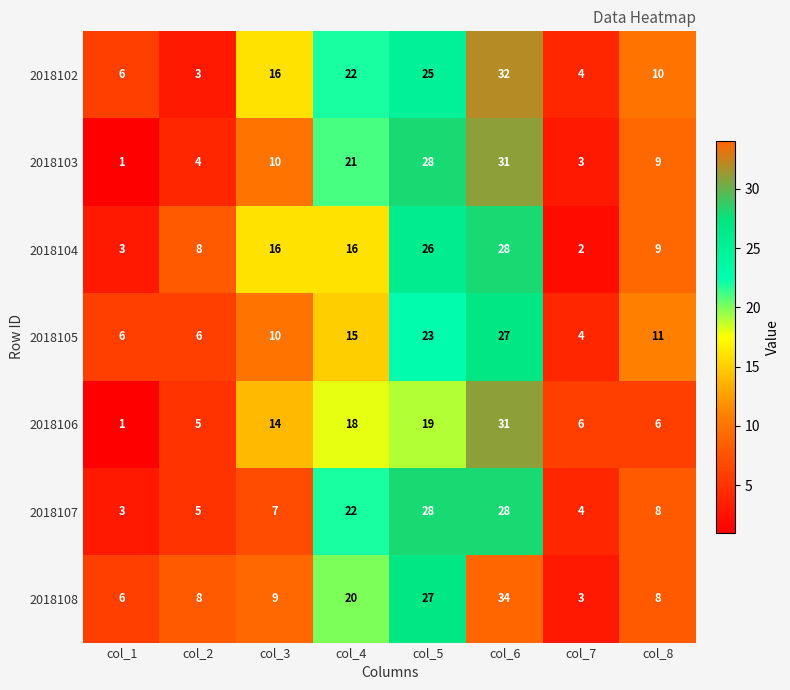

What is the minimum value shown in the chart?

1